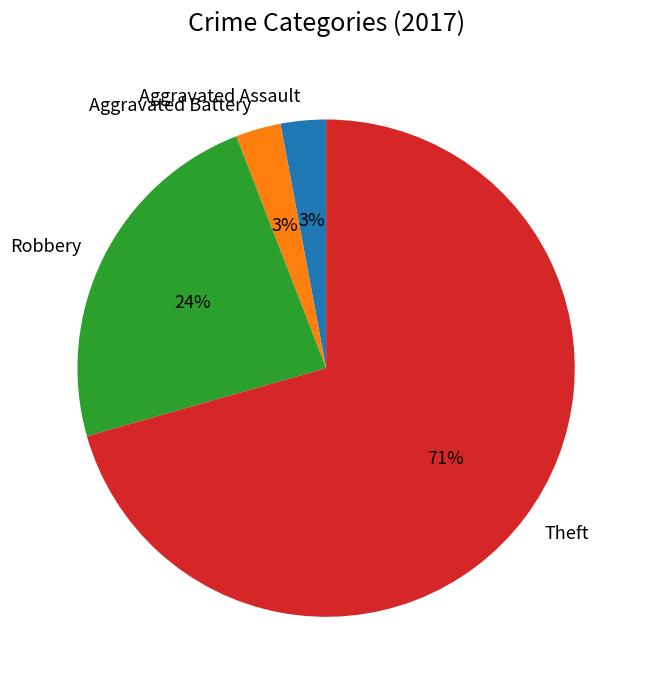

To the nearest percent, what is the average slice percentage?

25%